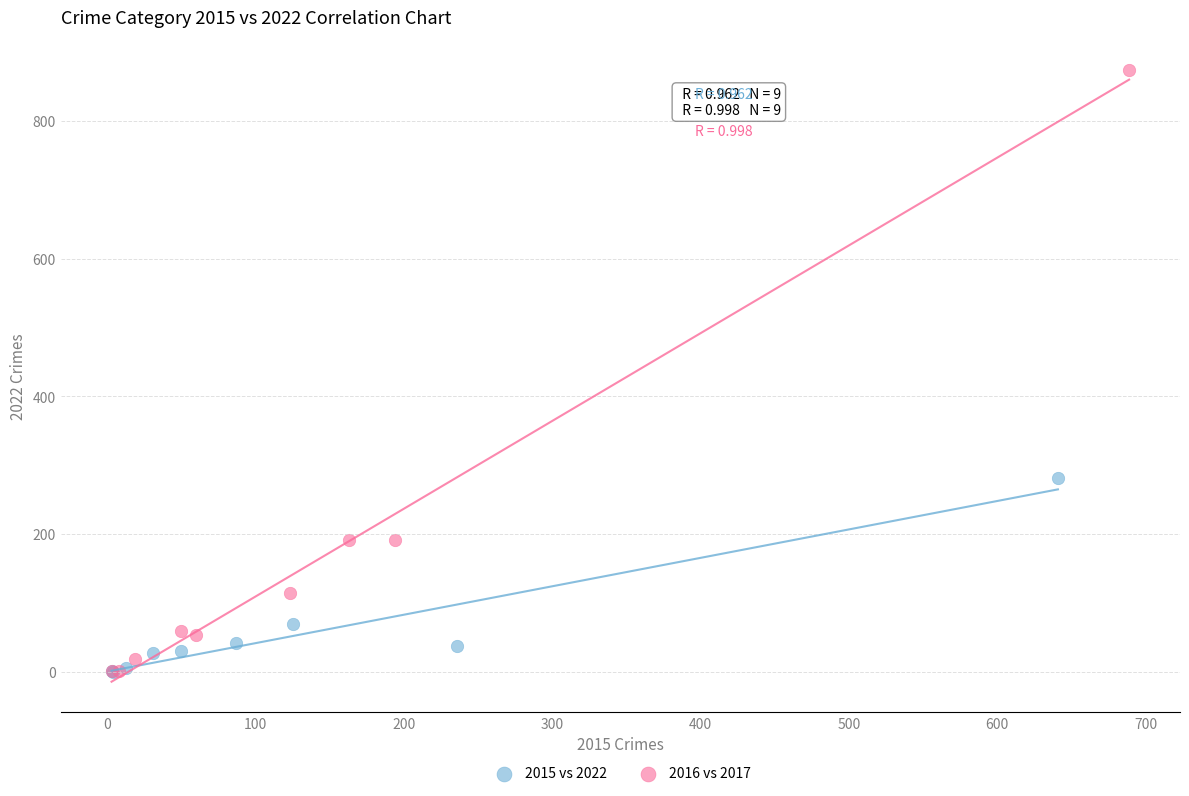

Which series has the largest Y range (max minus min)?

2016 vs 2017